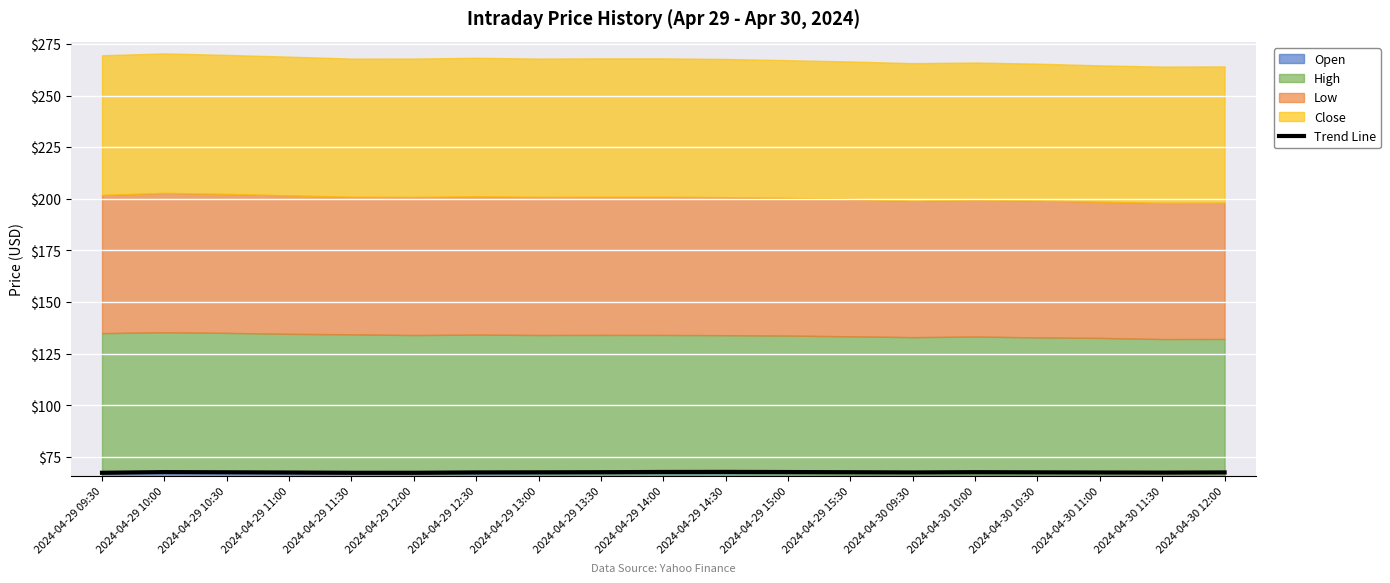

At which category does the chart reach its minimum across all series?

2024-04-29 12:00